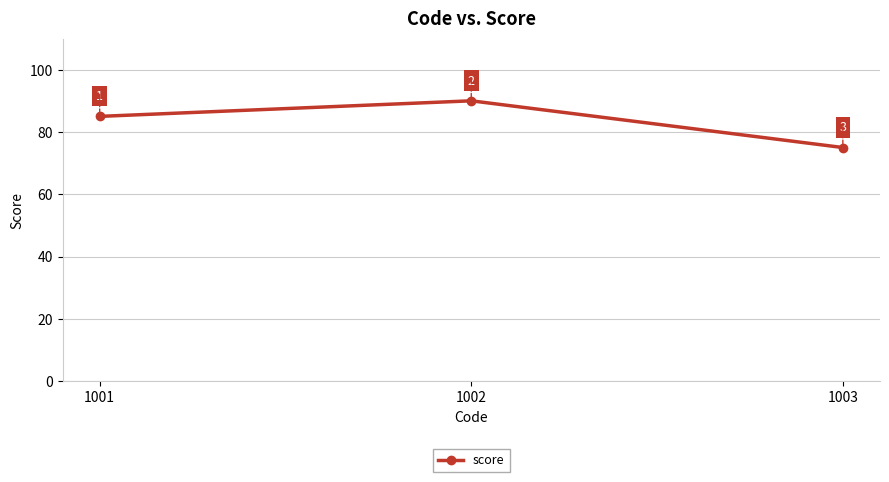

What is the difference between the values at 1001 and 1002?

5